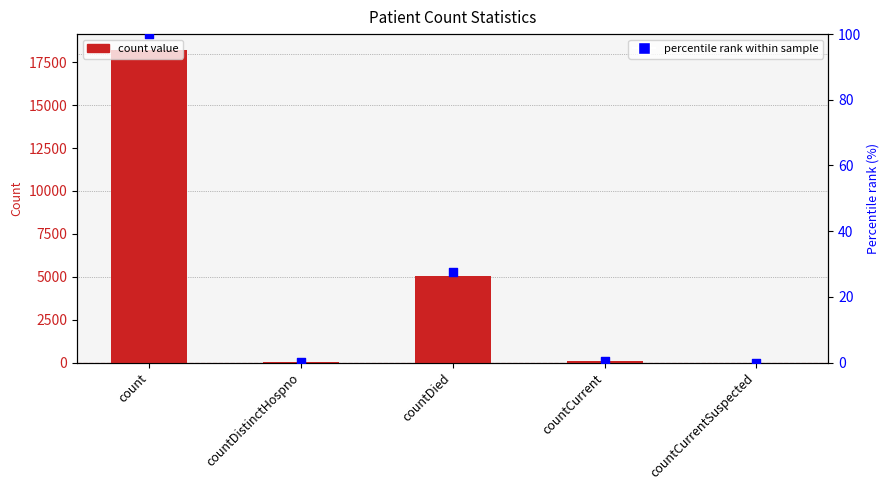

Which series has the largest total across all categories?

values